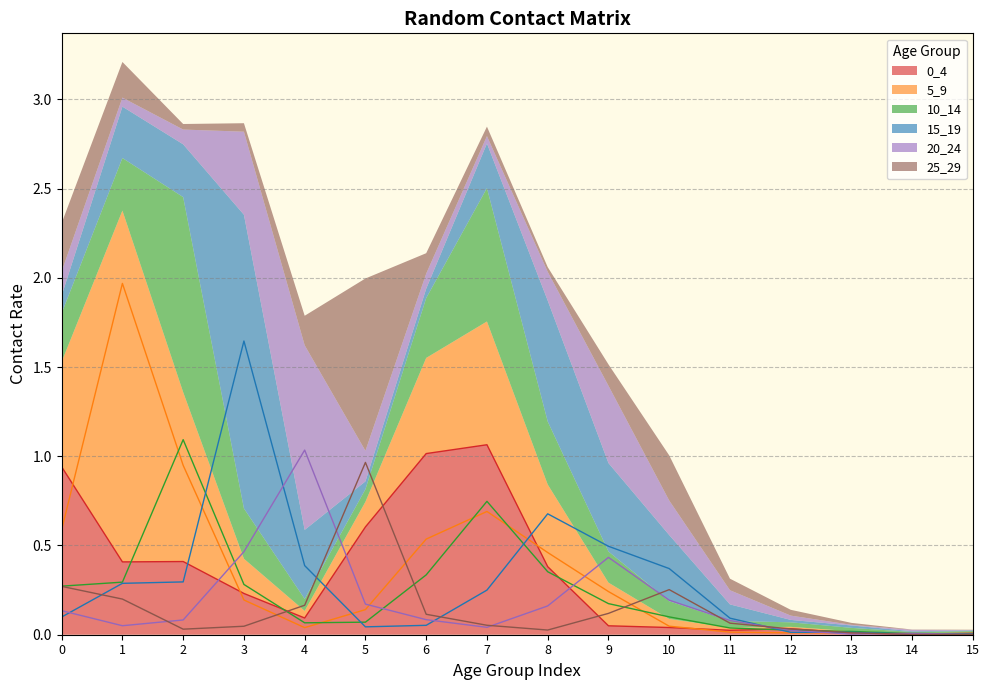

Where do 25_29 and 0_4 first cross each other?

3 and 4